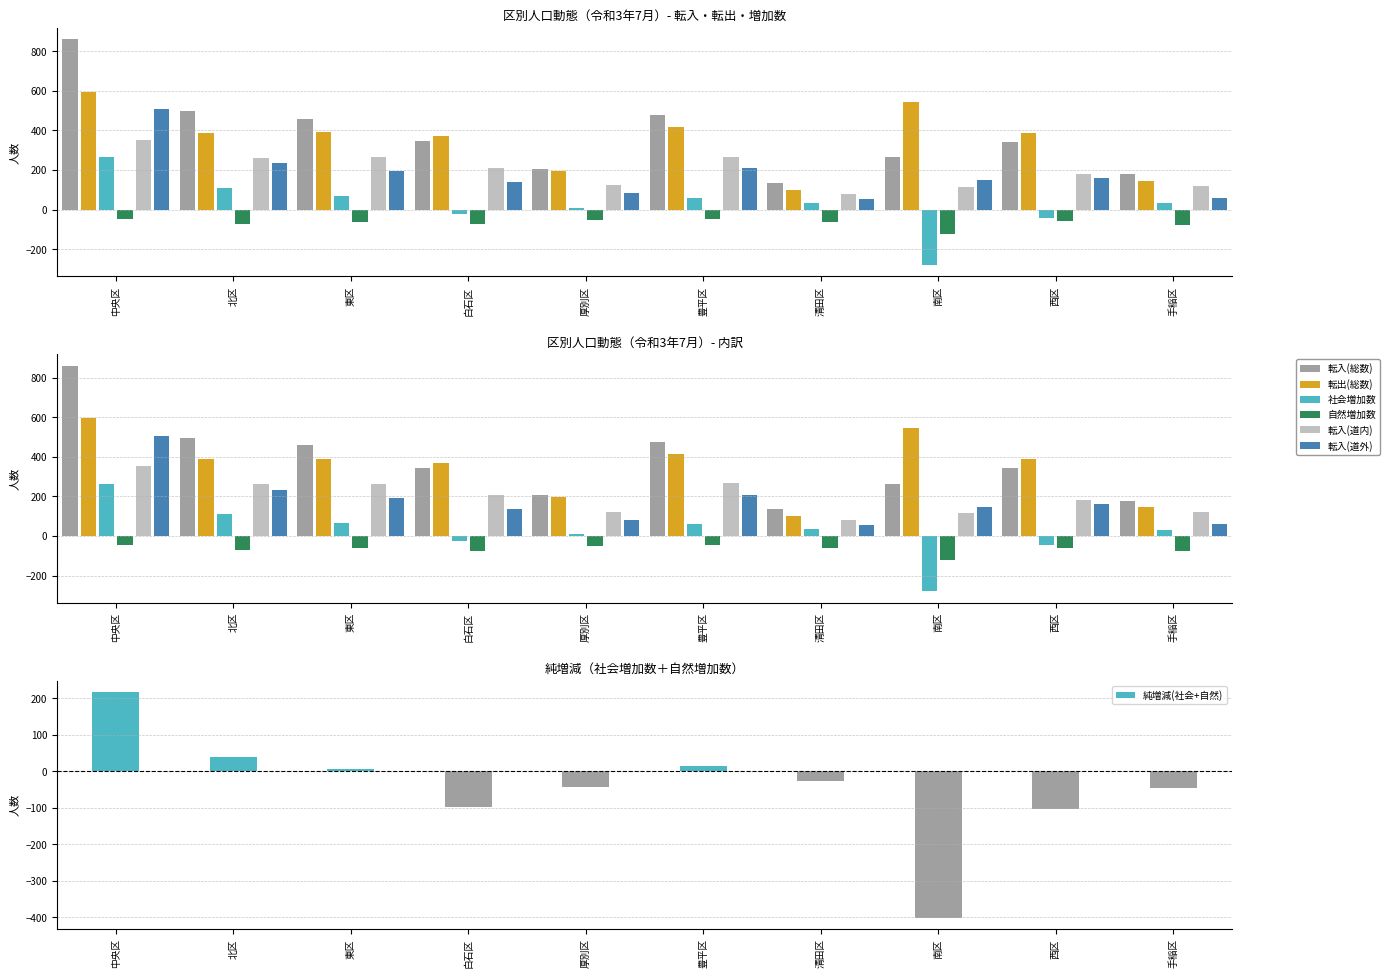

Which series has the largest range (max minus min)?

転入(総数)